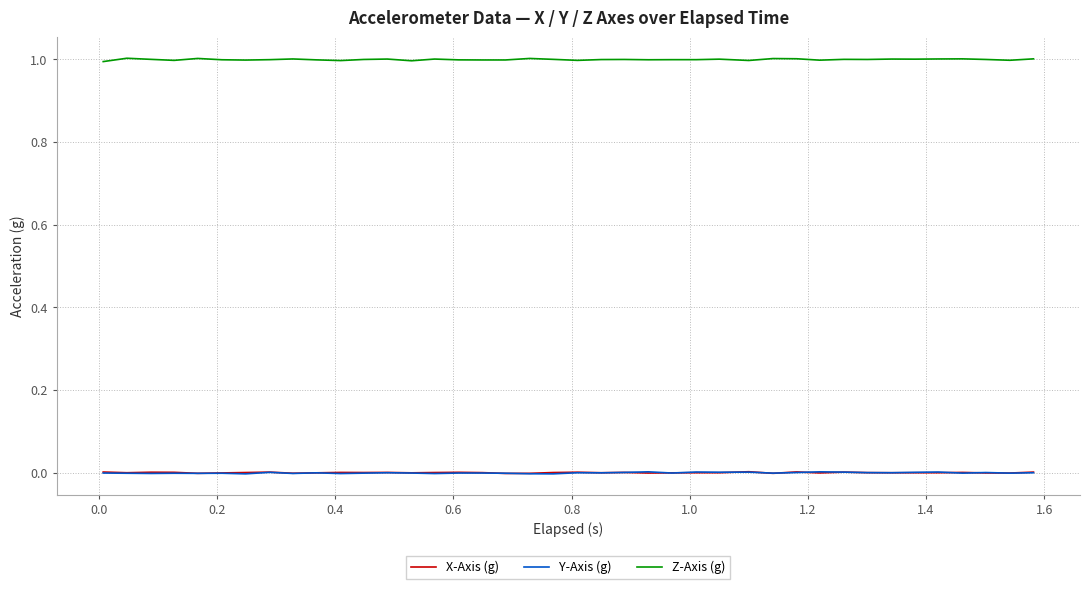

What is the greatest value displayed?

1.0